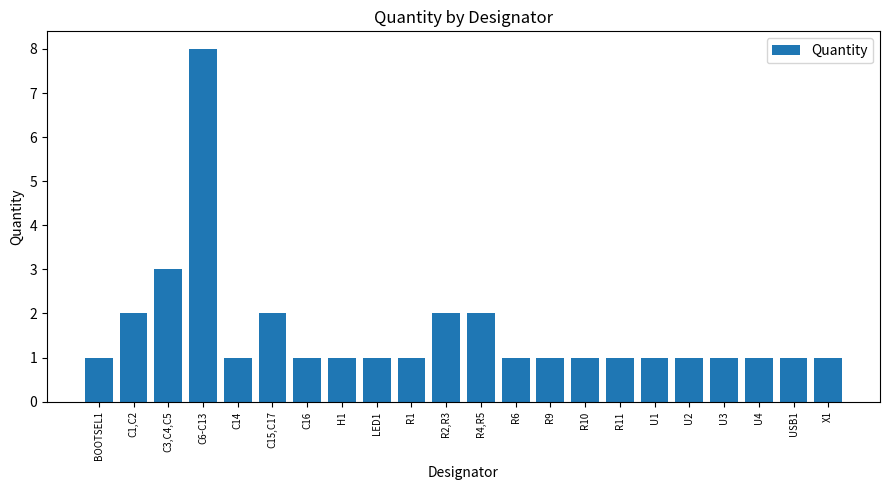

What is the difference between the maximum and second lowest values?

7